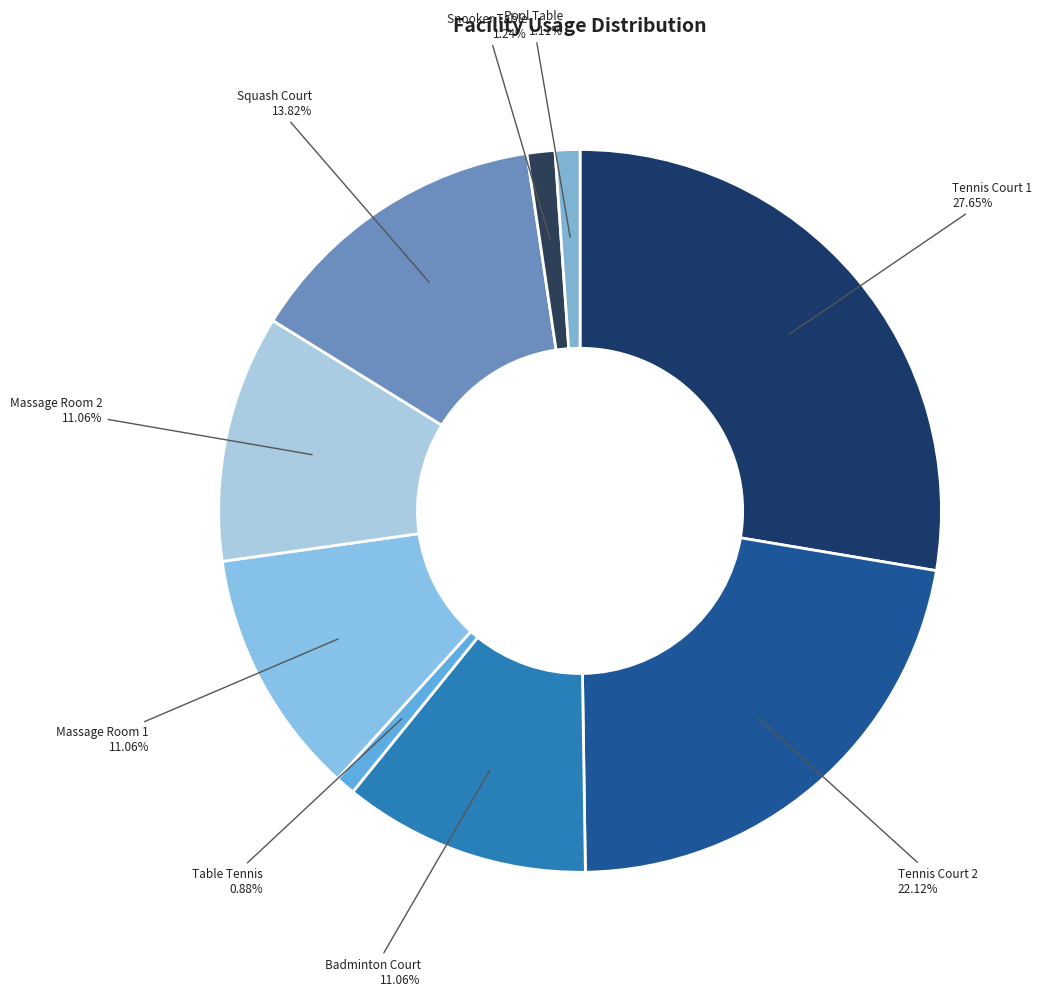

Is there a majority slice in this chart?

No